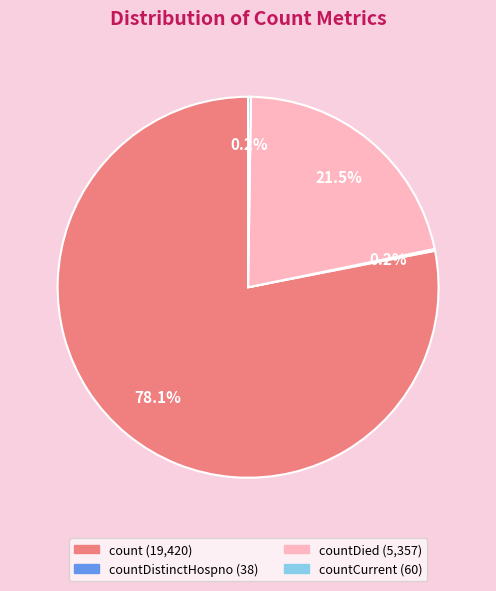

Does any single category account for the majority?

Yes